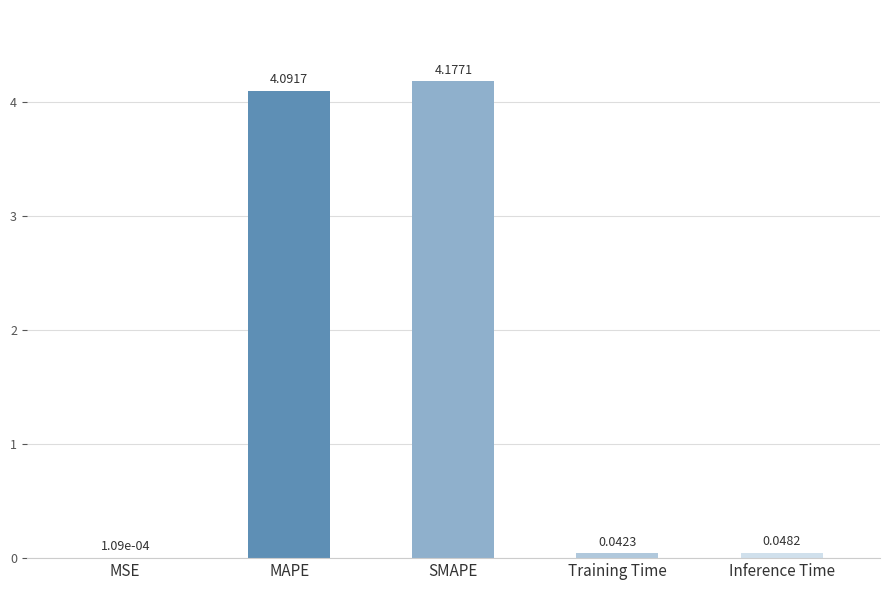

Which label corresponds to the largest value in the chart?

SMAPE